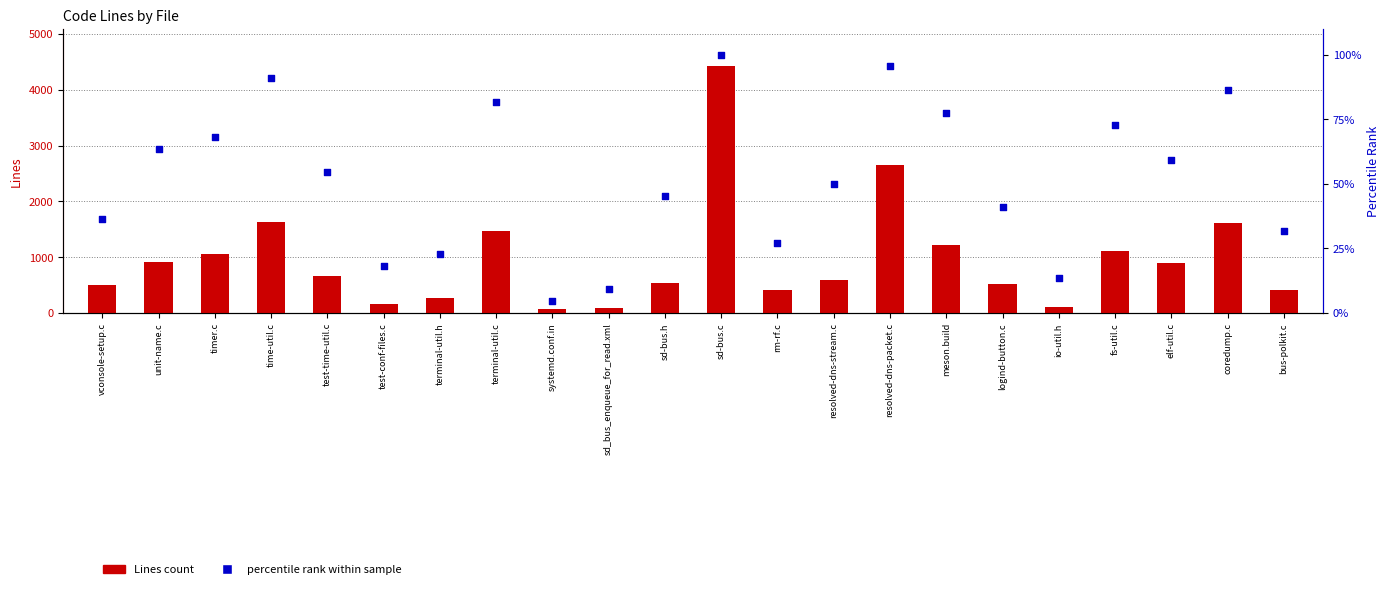

Is the value of percentile rank within sample at meson.build greater than the value of Lines count at unit-name.c?

No